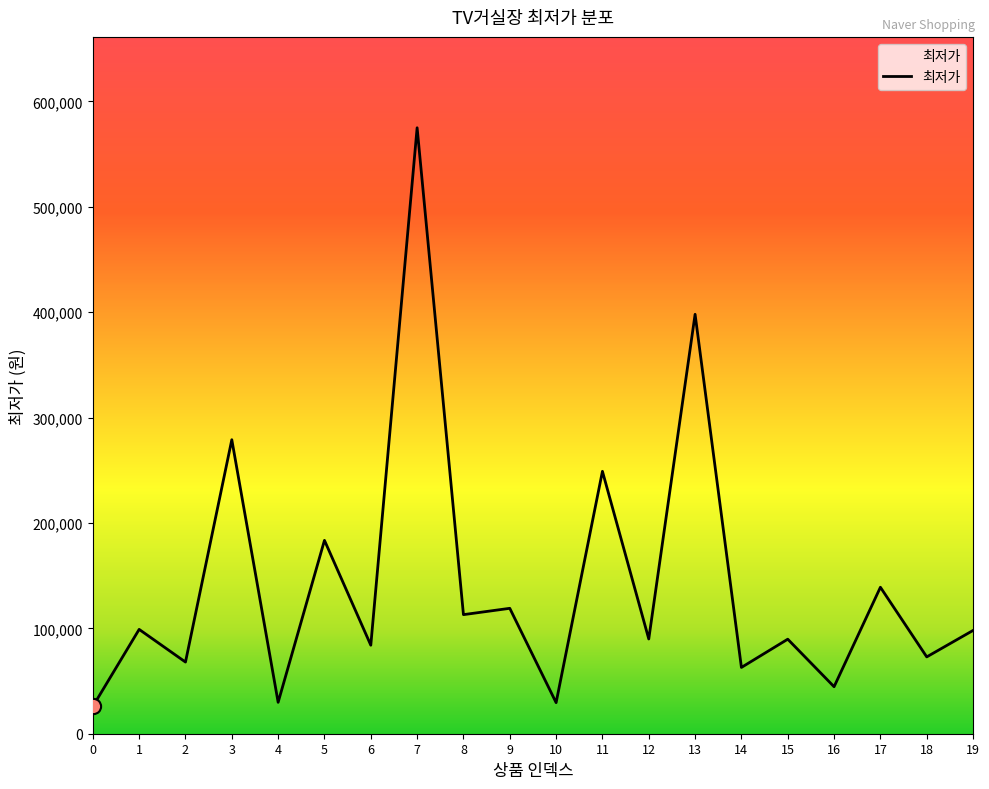

Which has a higher value, 14 or 15?

15